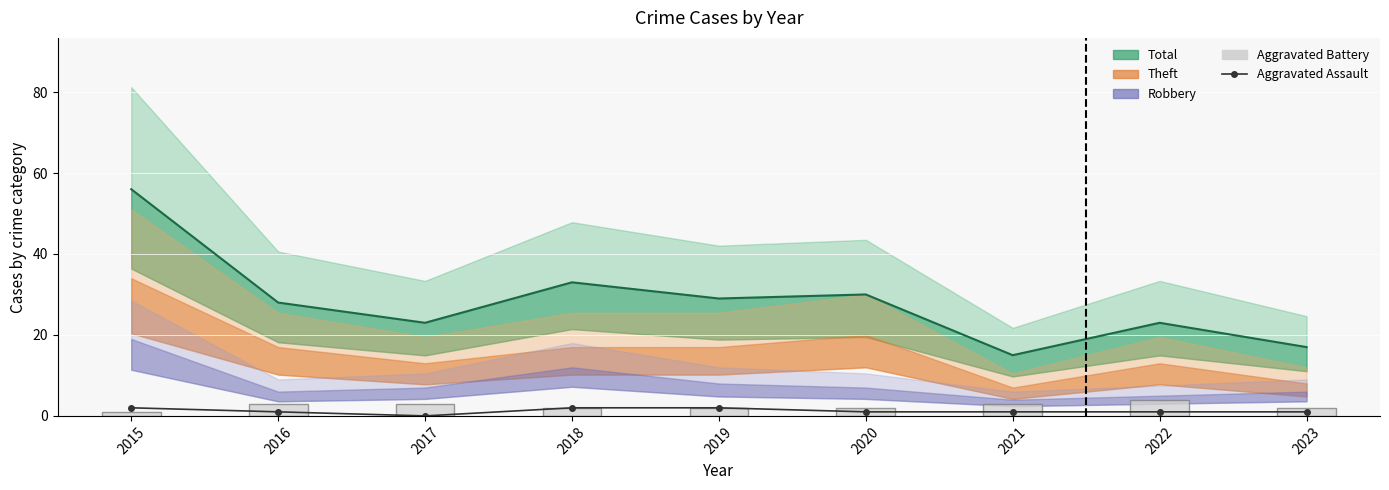

What is the value of the Aggravated Assault bar at the 1st from the left?

2